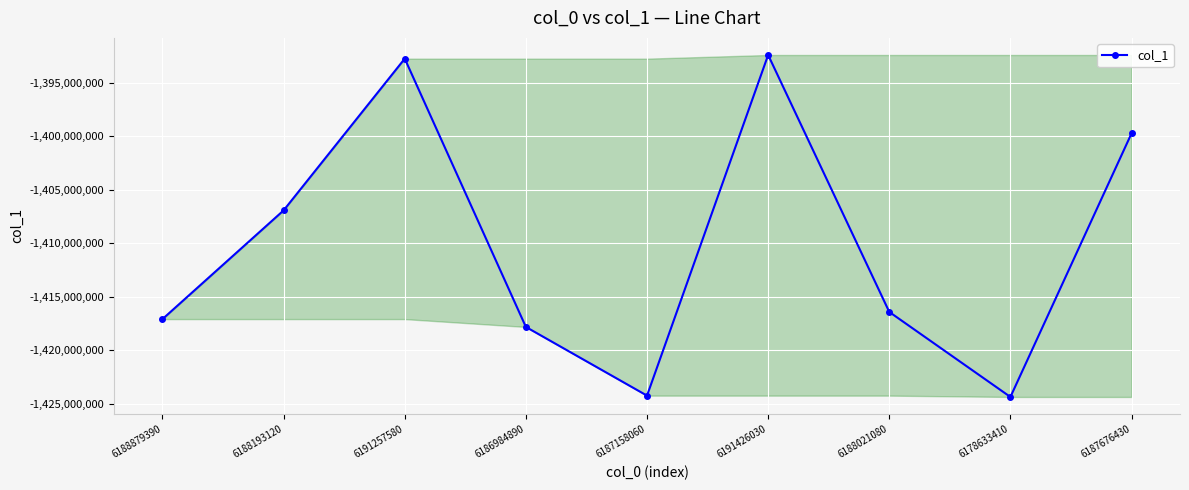

True or false: the data has more than 1 interior local peaks.

True